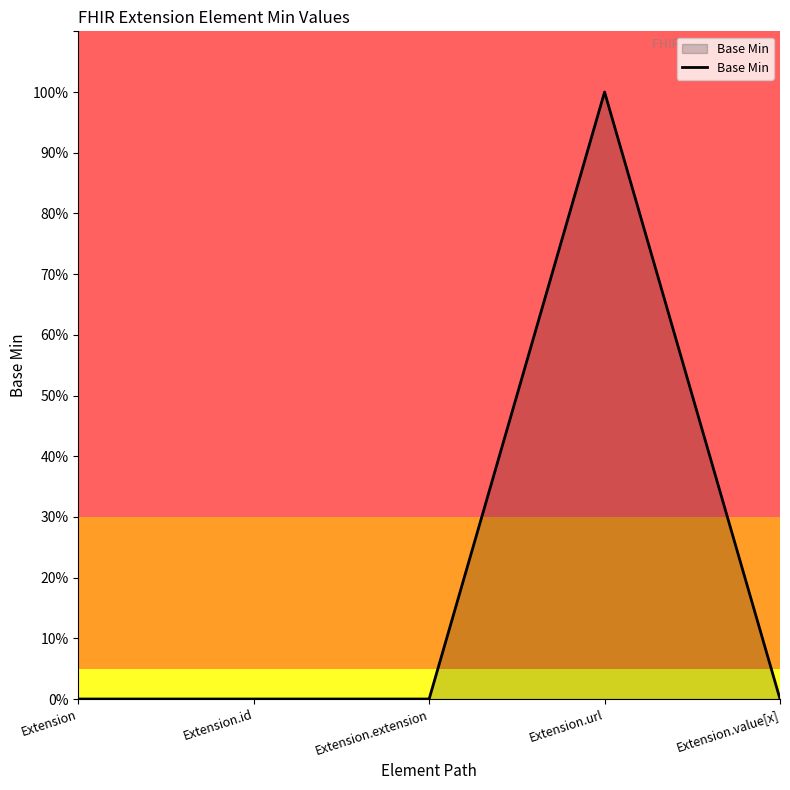

Which has a higher value, Extension.url or Extension.extension?

Extension.url